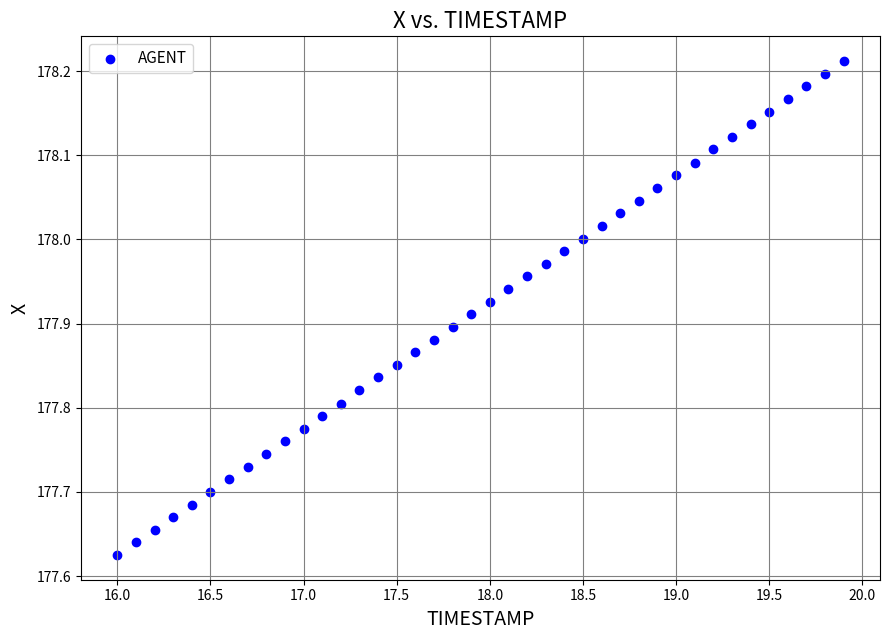

What is the range of Y values (max minus min)?

0.6